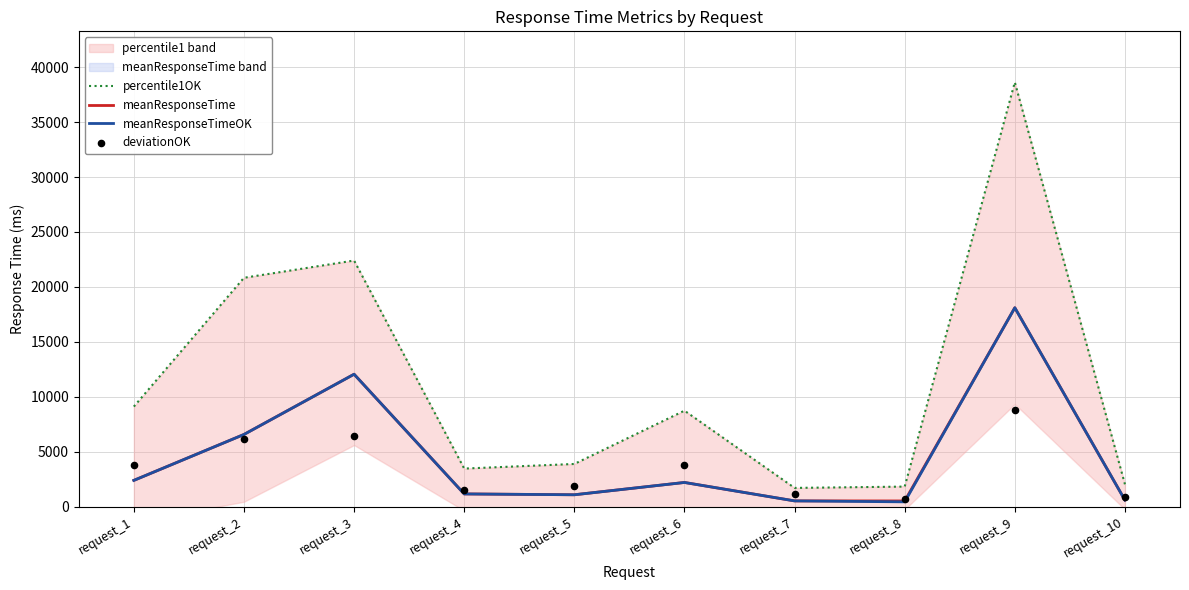

Which series has the largest total across all categories?

percentile1OK